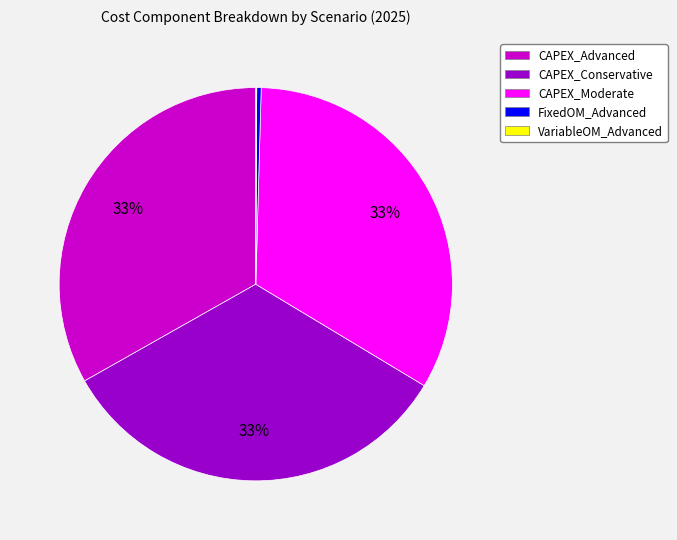

Is there a majority slice in this chart?

No